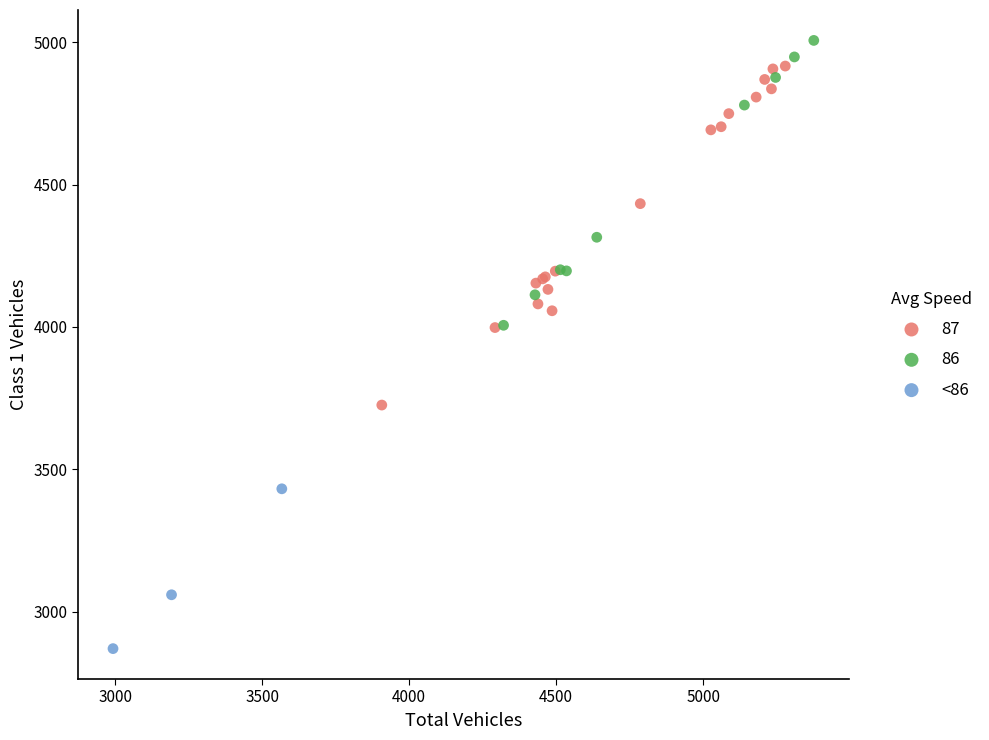

Which series has the widest spread of Y values?

87